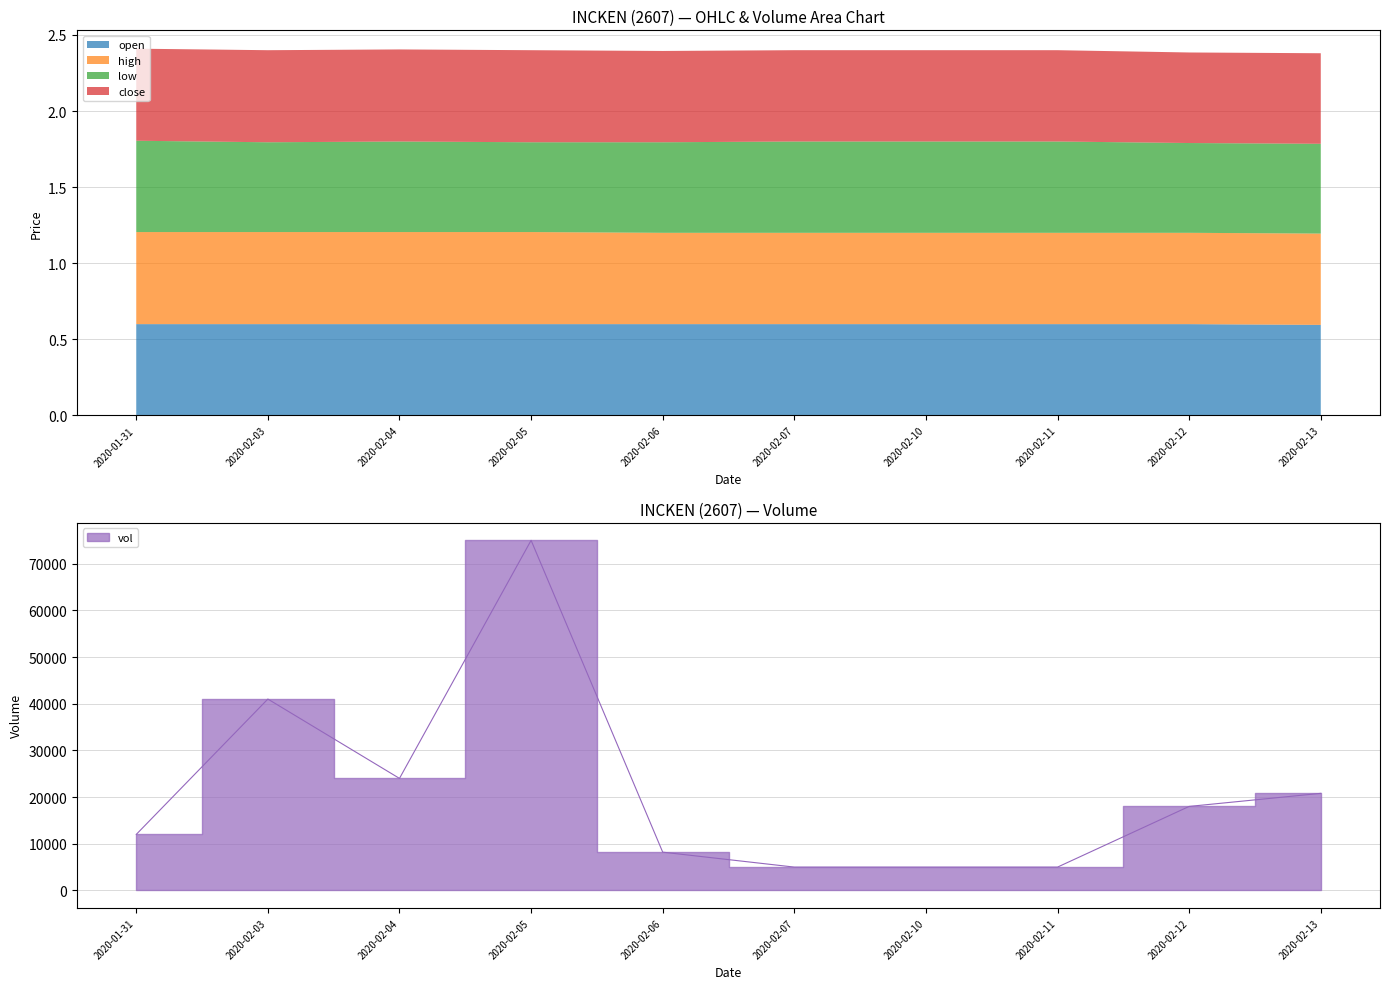

The open series shows 0.6 at 2020-02-13. True or false?

True